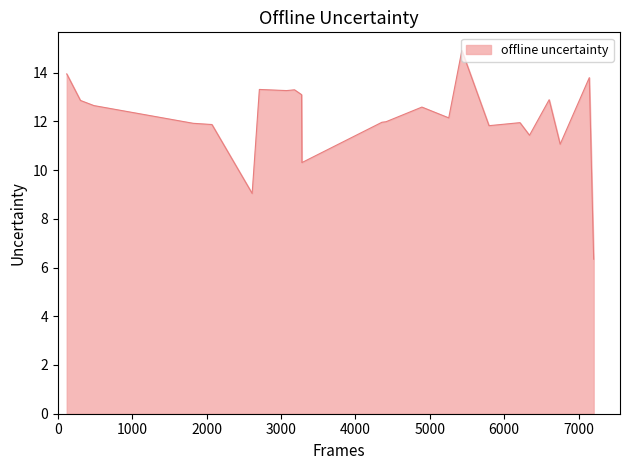

What is the greatest value displayed?

14.9